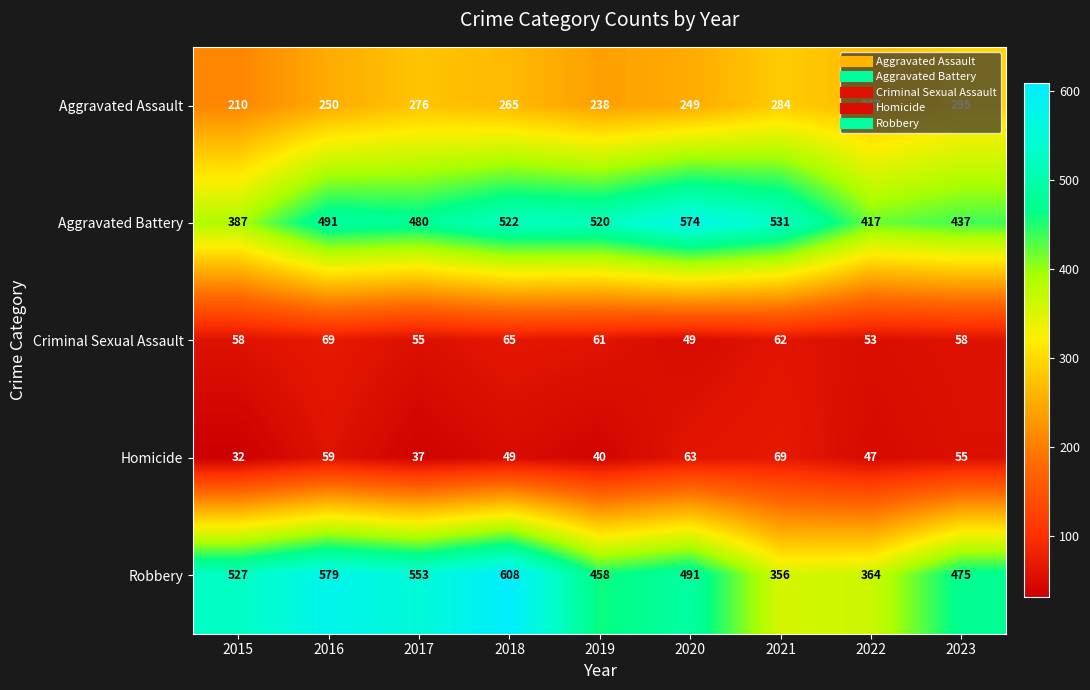

The value of Aggravated Assault at 2021 is 392. True or false?

False